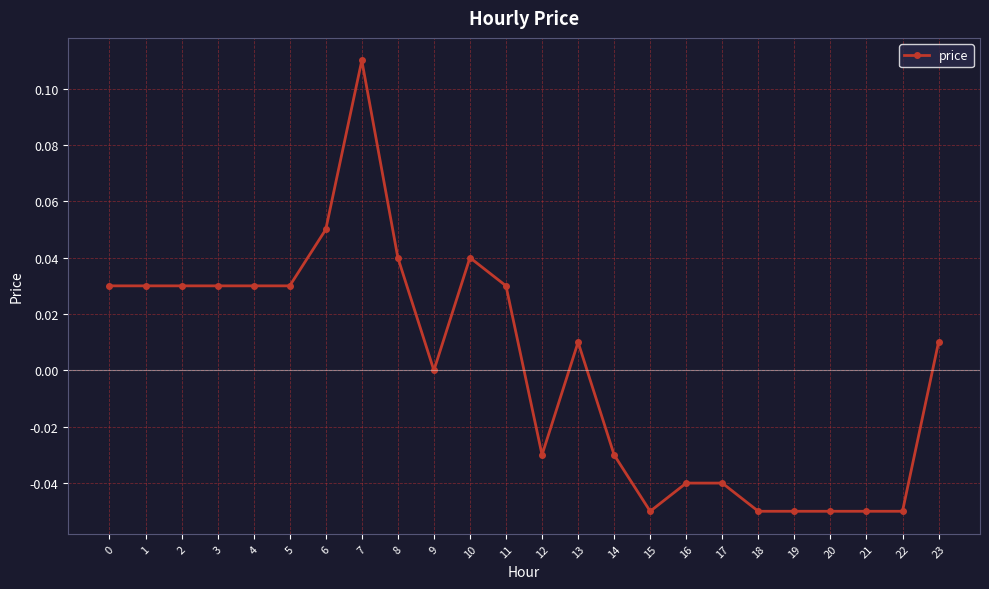

True or false: there are more than 0 points higher than both neighbors.

True